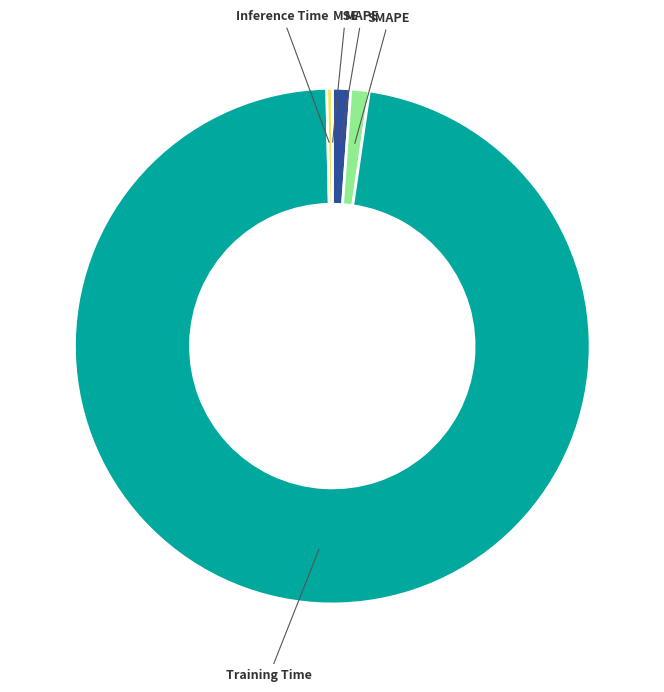

Is there any slice that represents more than half of the pie?

Yes